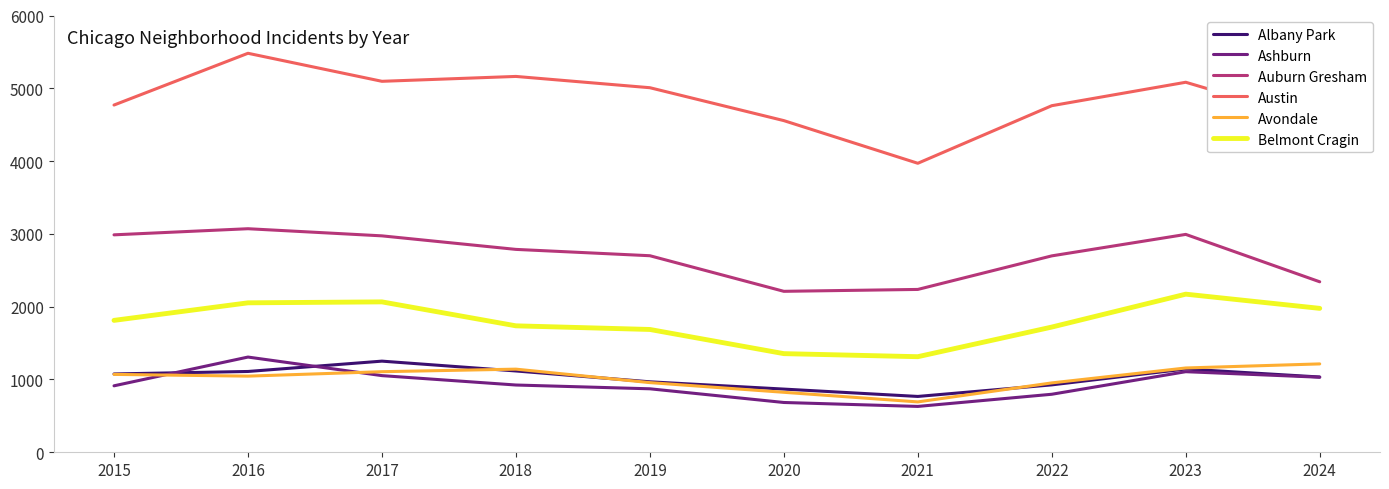

Which series has the widest spread of values?

Austin